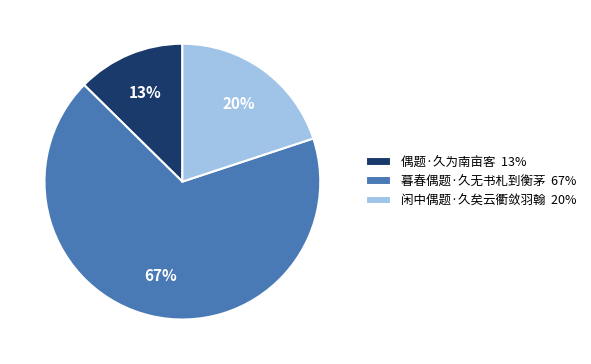

To the nearest percent, what is the average slice percentage?

33%